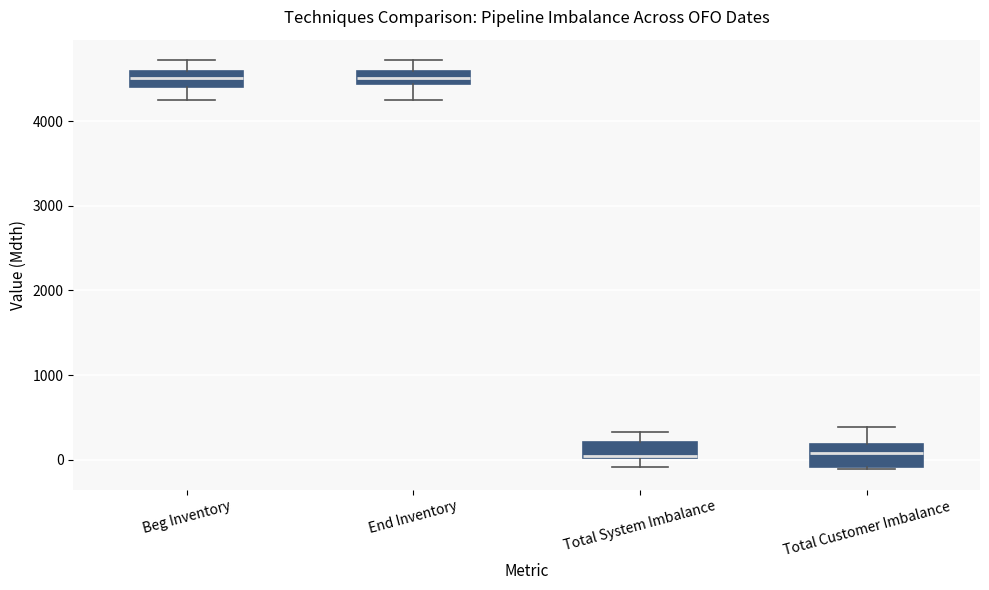

Where is the lower edge of the box for Total Customer Imbalance on the y-axis? The values are not printed on the chart, so give them approximately, as read against the axis.

-100